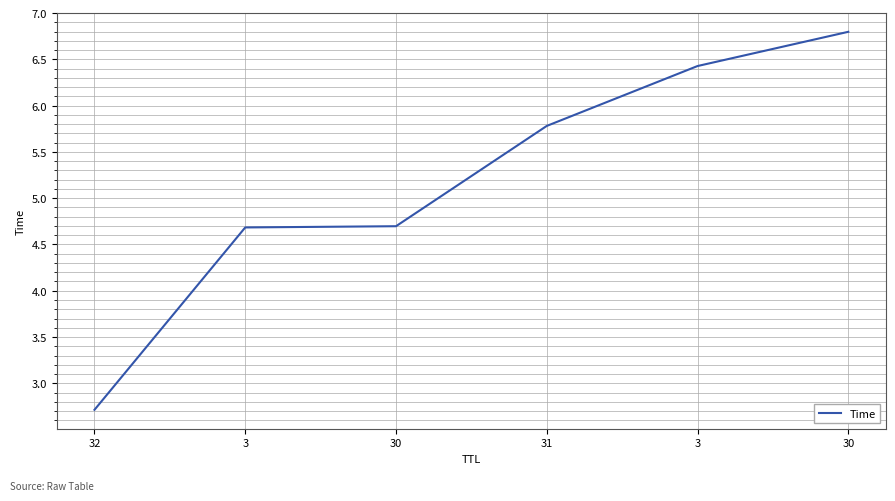

How many values exceed 5?

3